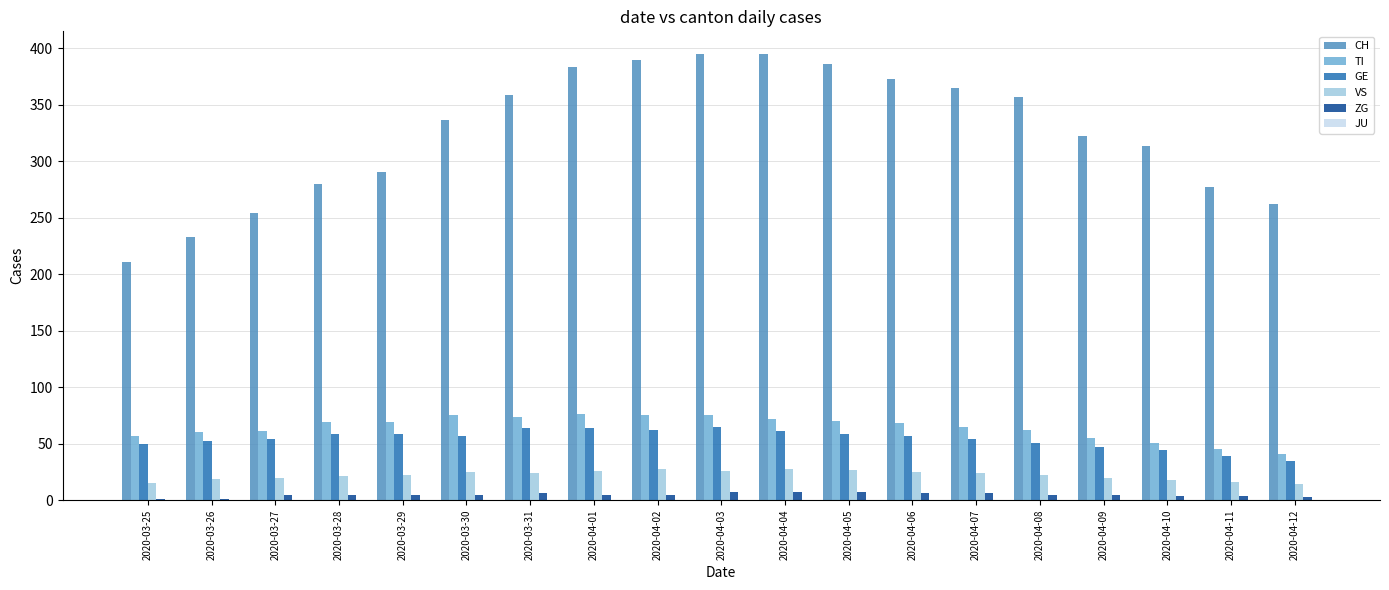

Which series has the largest total across all categories?

CH